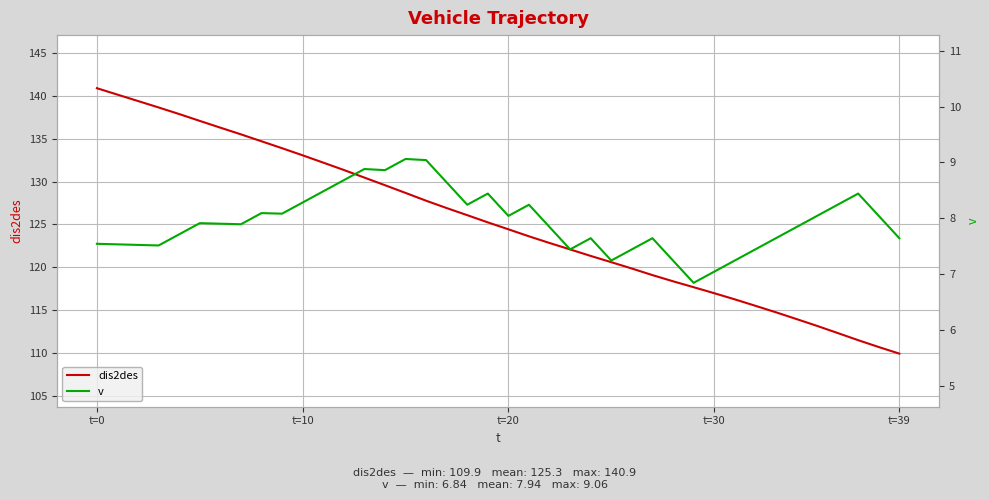

Which category has the lowest value across all series?

29